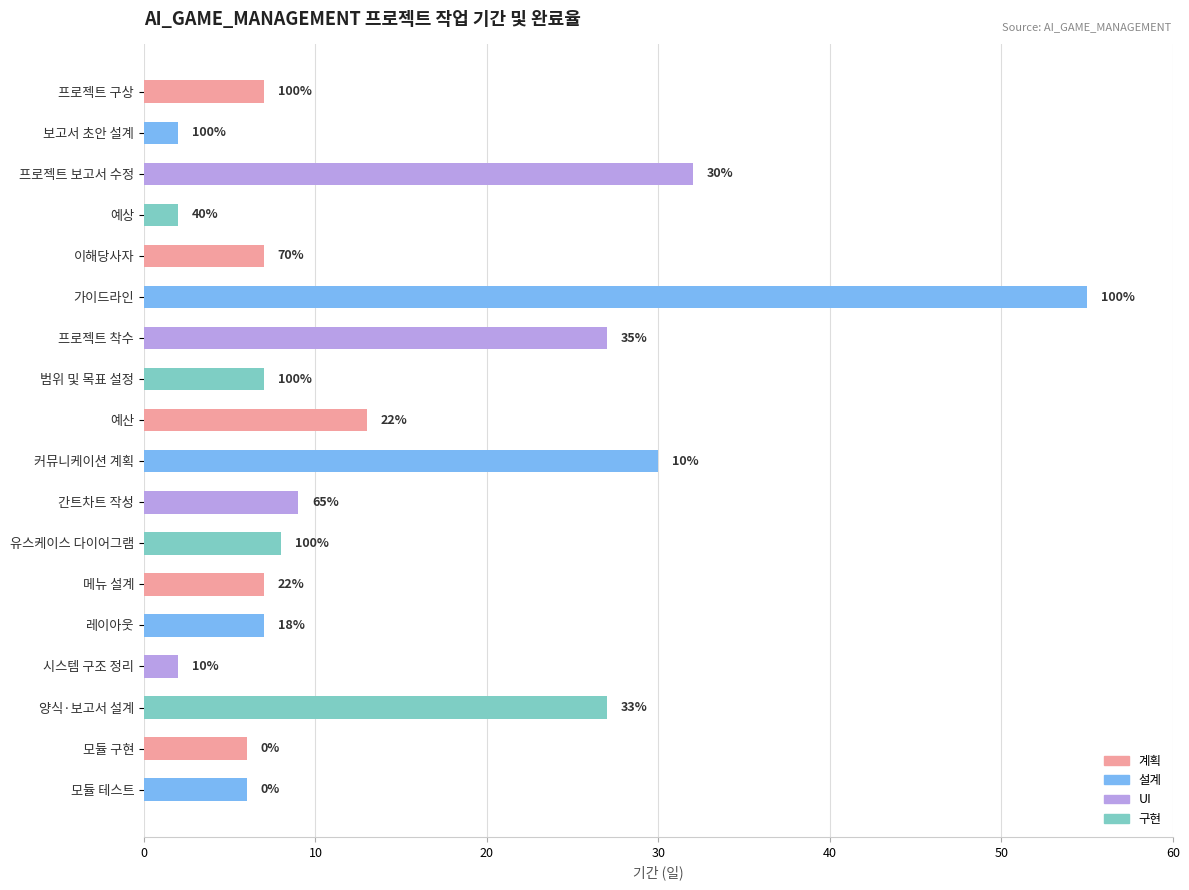

Does the chart contain stacked bars?

No